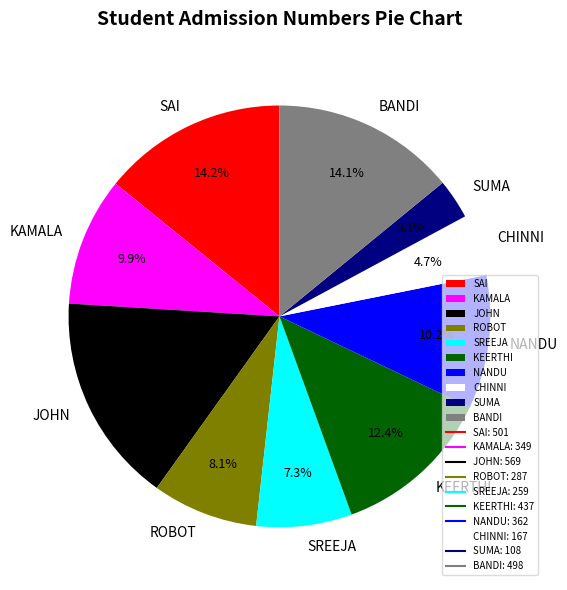

To the nearest percent, what percentage of the pie is SAI?

14%